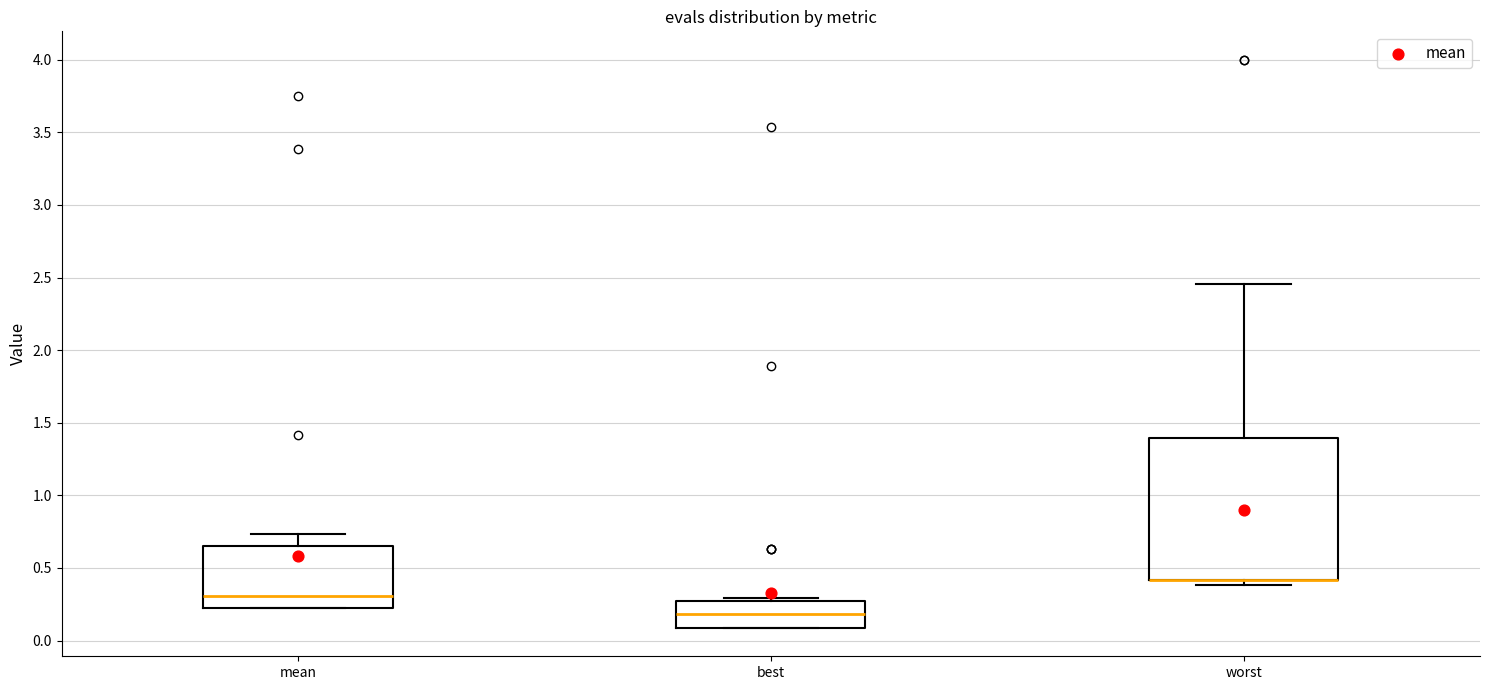

Comparing the boxes themselves (not the whiskers), which one is the tallest?

worst